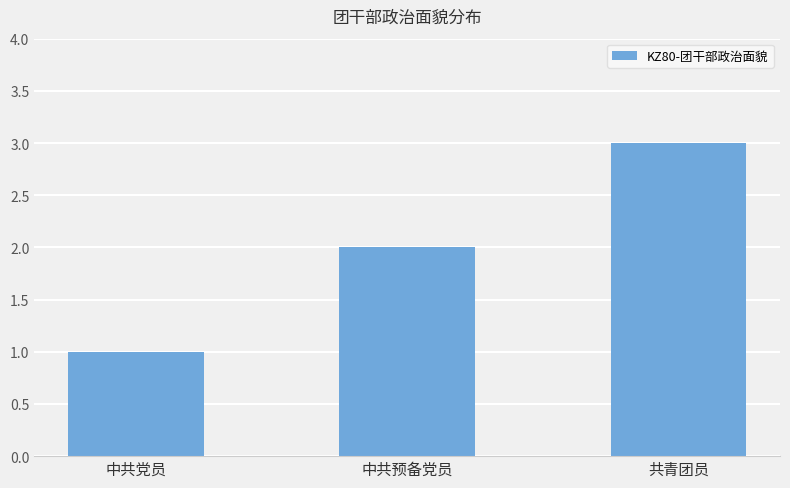

What is the average value?

2